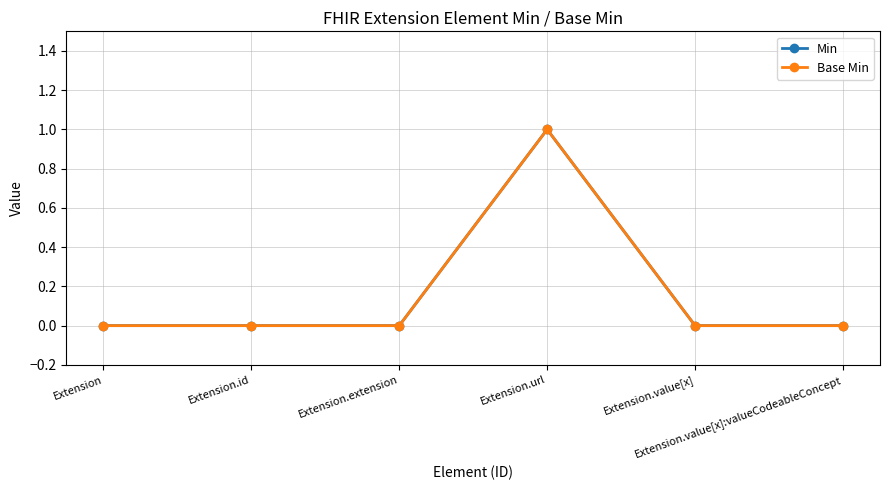

How many Min values are between 0 and 1?

6